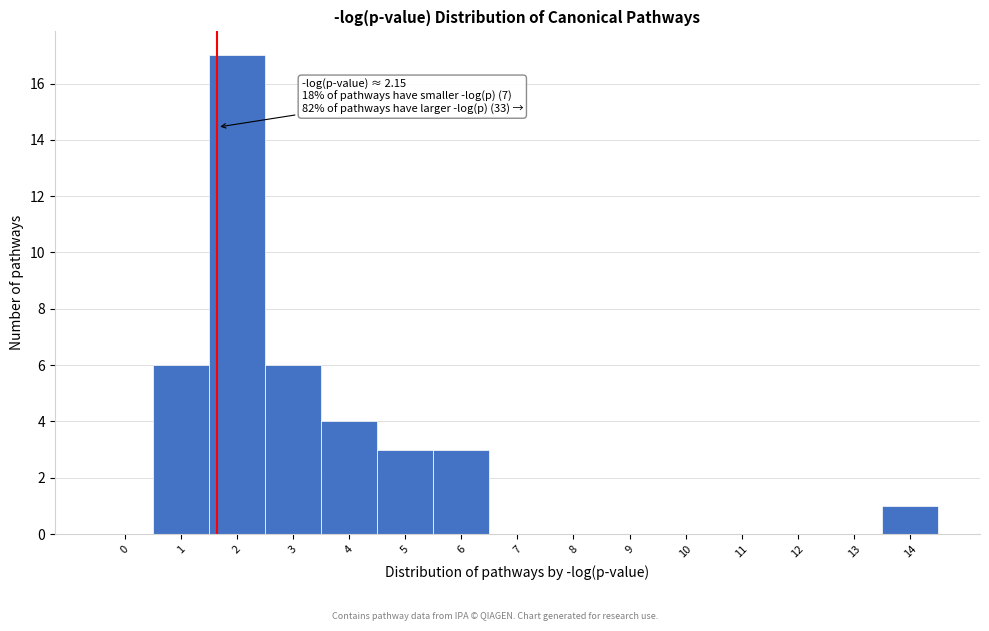

Reading right to left, transcribe all the data shown in this chart.

14=1	13=0	12=0	11=0	10=0	9=0	8=0	7=0	6=3	5=3	4=4	3=6	2=17	1=6	0=0